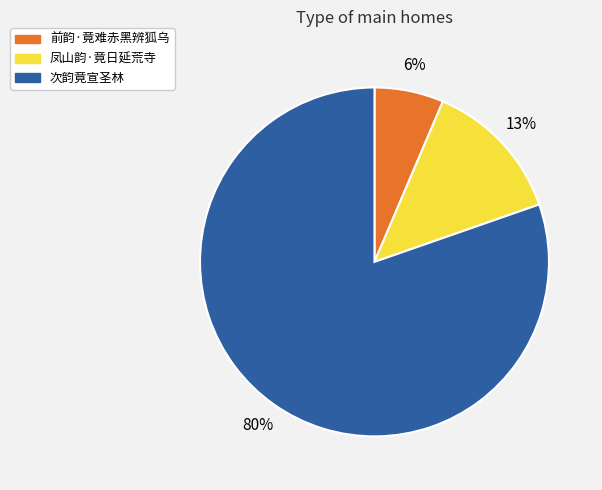

The 凤山韵·竟日延荒寺 slice represents 4% of the pie. True or false?

False